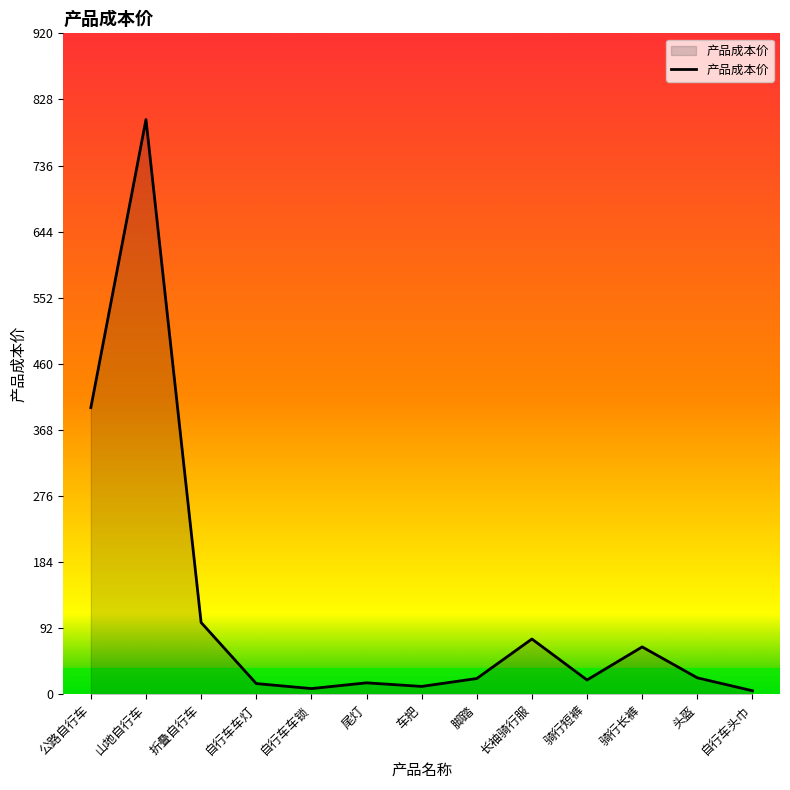

Which has a higher value, 脚踏 or 山地自行车?

山地自行车